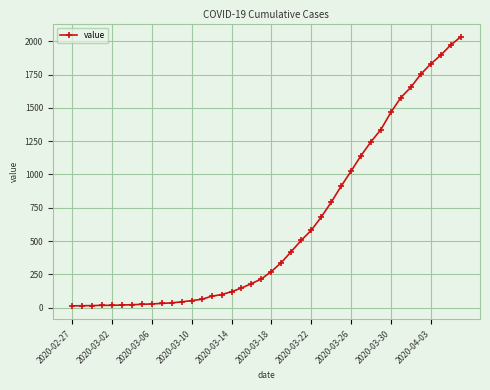

What is the maximum value shown in the chart?

2032